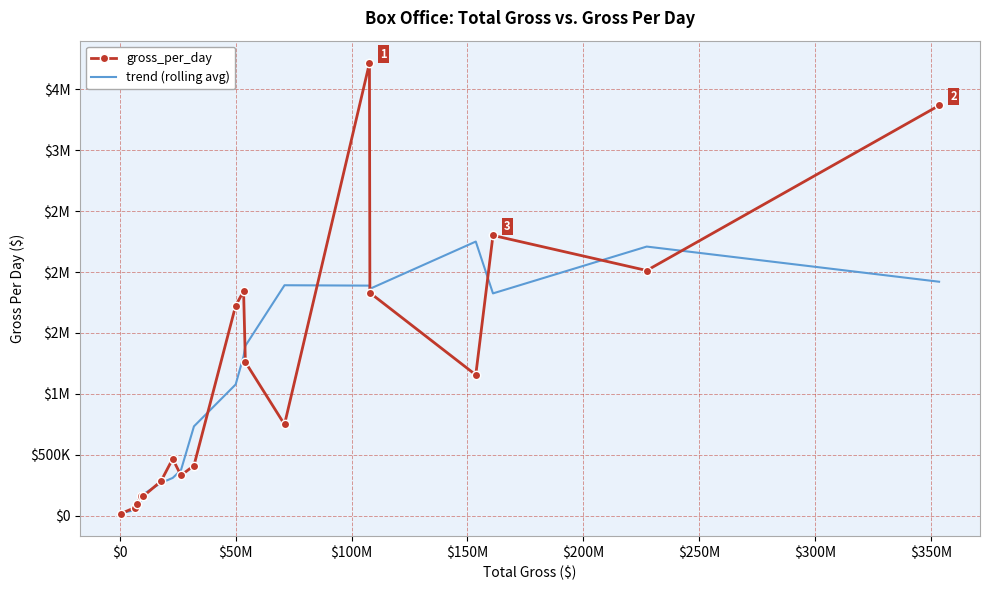

What are all the series names shown in the legend?

gross_per_day, trend (rolling avg)